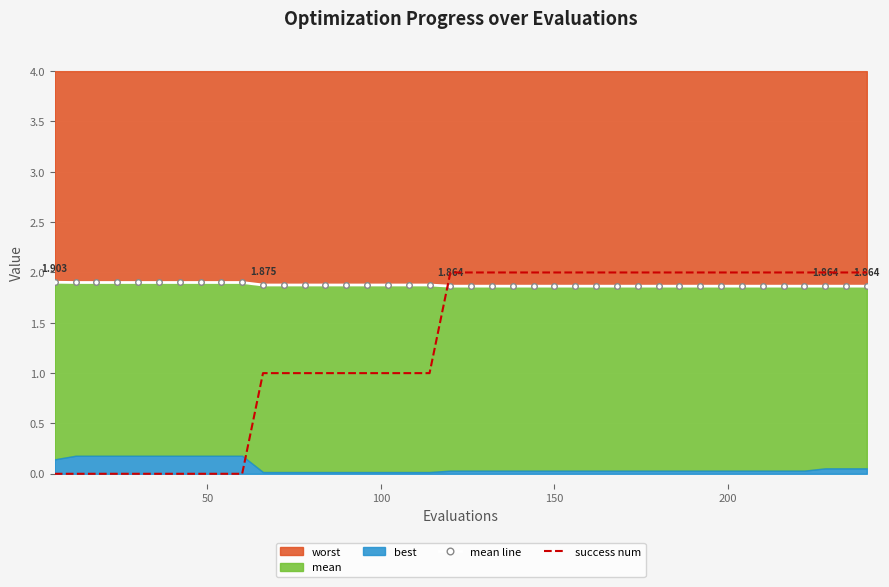

Which series ends up on top after the final intersection of success num and mean line?

success num